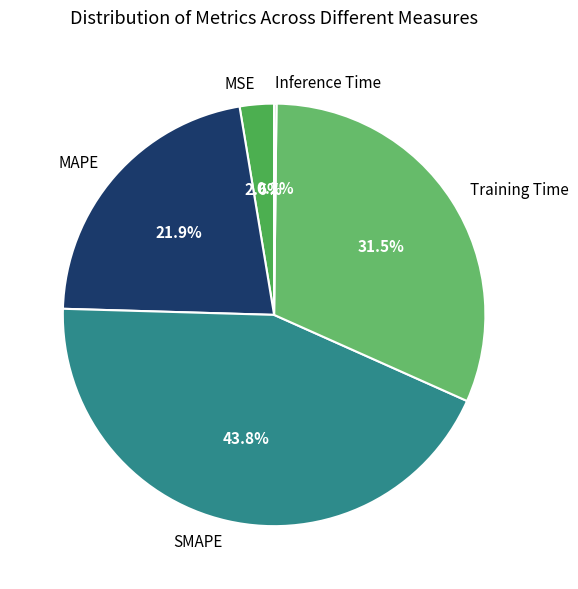

Which slice is the largest?

SMAPE